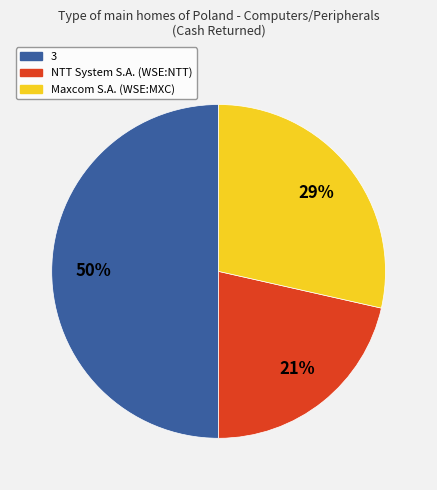

To the nearest percent, what is the average slice percentage?

33%